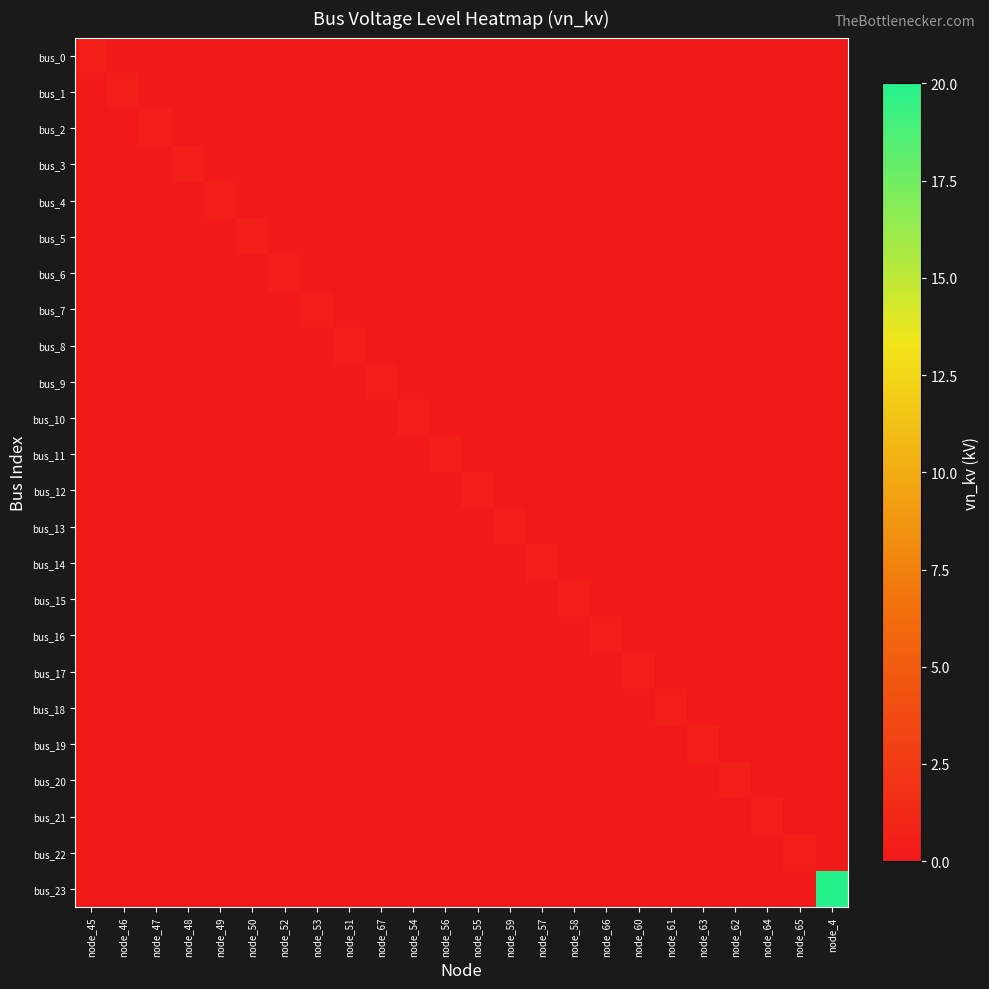

At which category is the sum across all series the highest?

node_4